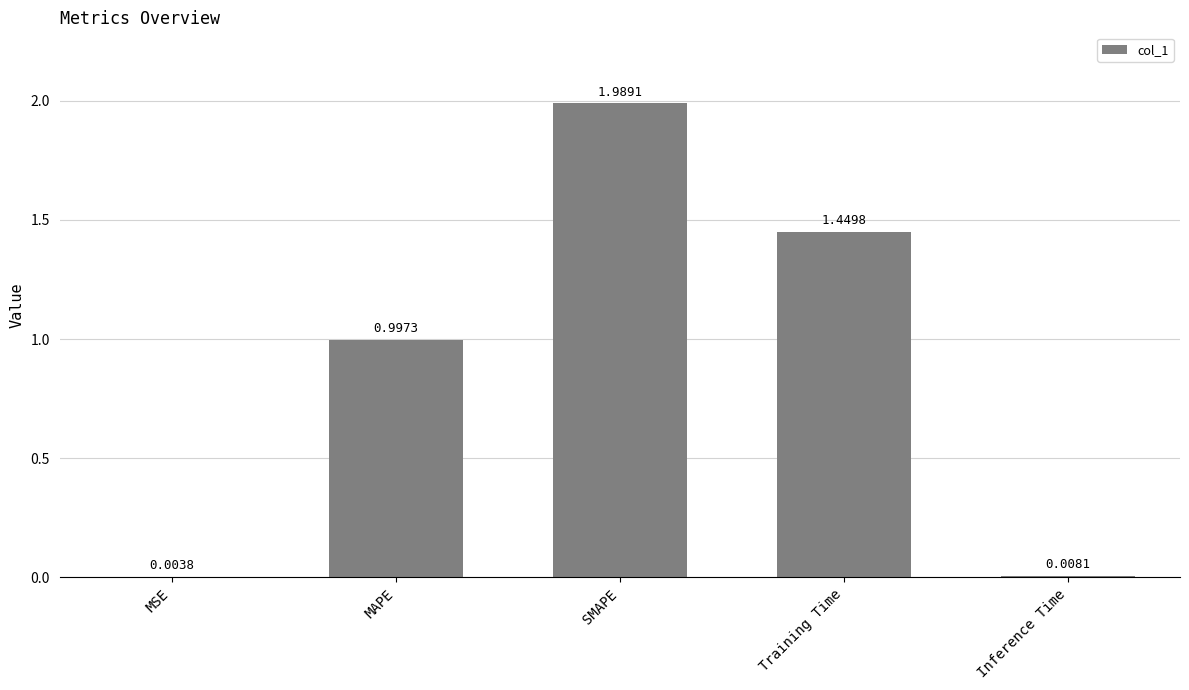

What is the sum of all values?

4.4